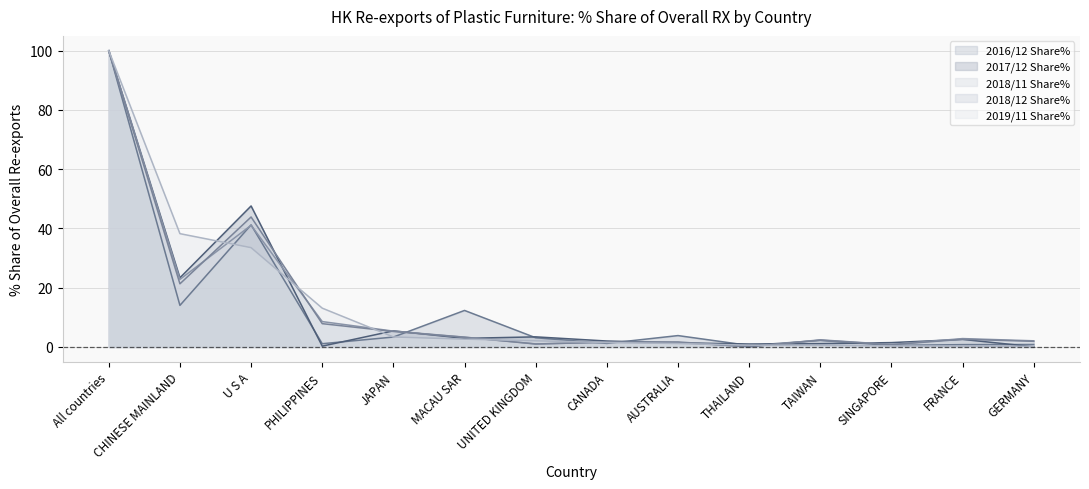

How many interior local peaks does the 2018/12 Share% series have?

4